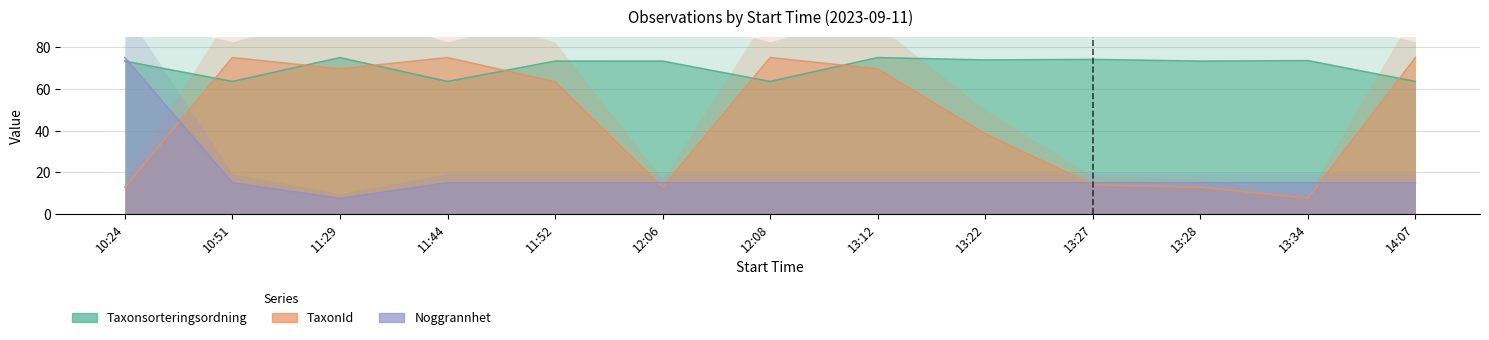

Reading right to left, list all the values displayed in this chart.

Taxonsorteringsordning: 14:07=63.6	13:34=73.5	13:28=73.3	13:27=74.1	13:22=73.9	13:12=75.0	12:08=63.6	12:06=73.3	11:52=73.3	11:44=63.6	11:29=75.0	10:51=63.6	10:24=73.3
TaxonId: 14:07=75.0	13:34=7.7	13:28=12.9	13:27=14.0	13:22=38.5	13:12=69.6	12:08=75.0	12:06=12.9	11:52=63.4	11:44=75.0	11:29=69.6	10:51=75.0	10:24=12.9
Noggrannhet: 14:07=15.0	13:34=15.0	13:28=15.0	13:27=15.0	13:22=15.0	13:12=15.0	12:08=15.0	12:06=15.0	11:52=15.0	11:44=15.0	11:29=7.5	10:51=15.0	10:24=75.0